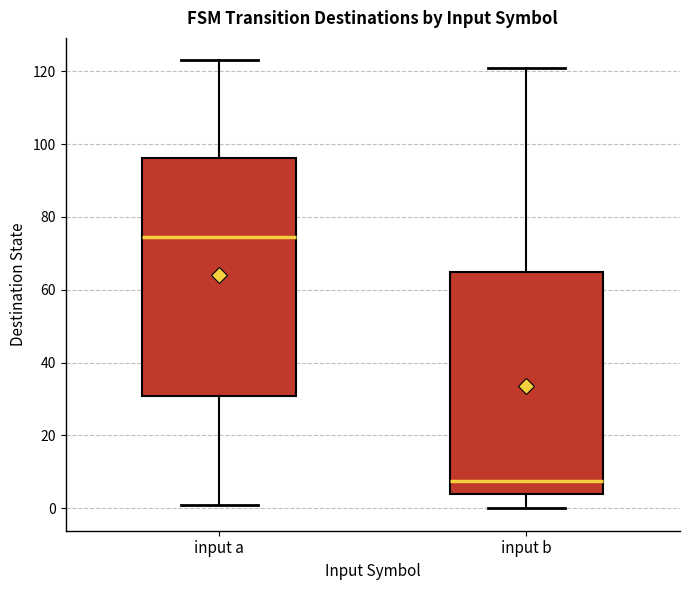

Reading left to right, transcribe this box plot: for each box, give where its median line is, the range the box spans, and where its two whiskers end, as read against the y-axis. The values are not printed on the chart, so give them approximately, as read against the axis.

input a: median 74, box 30 to 96, whiskers 2 to 124
input b: median 8, box 4 to 64, whiskers 0 to 122